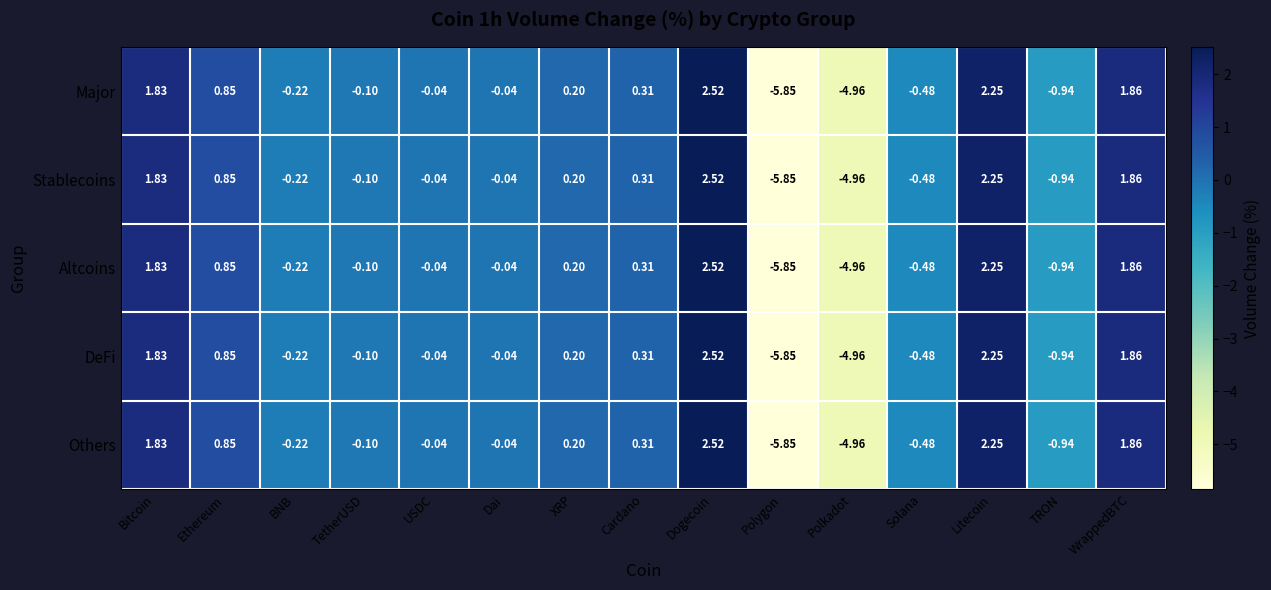

At which label is Stablecoins closest to -1?

TRON